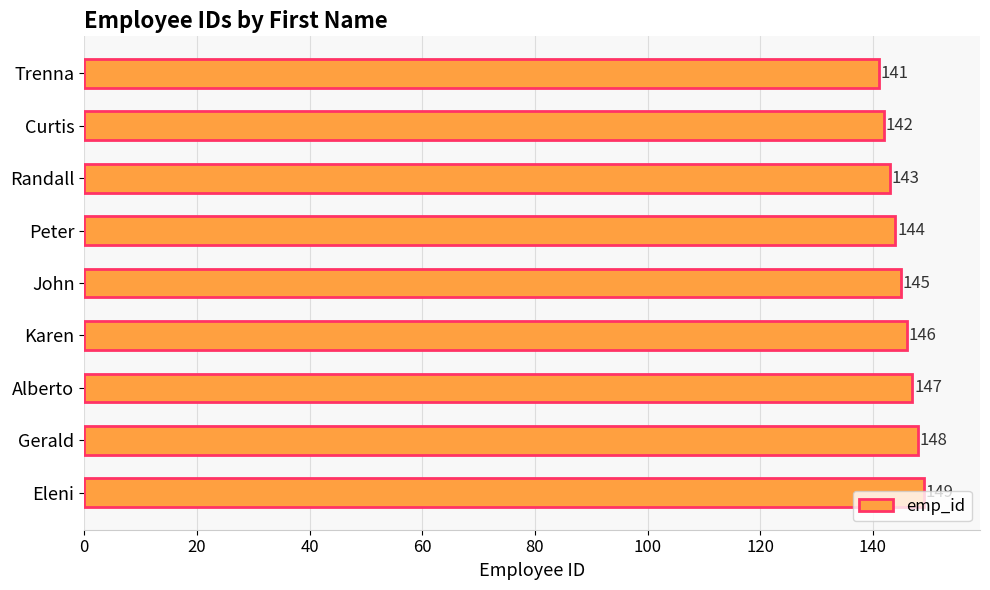

What is the label of the 3rd bar from the top?

Randall